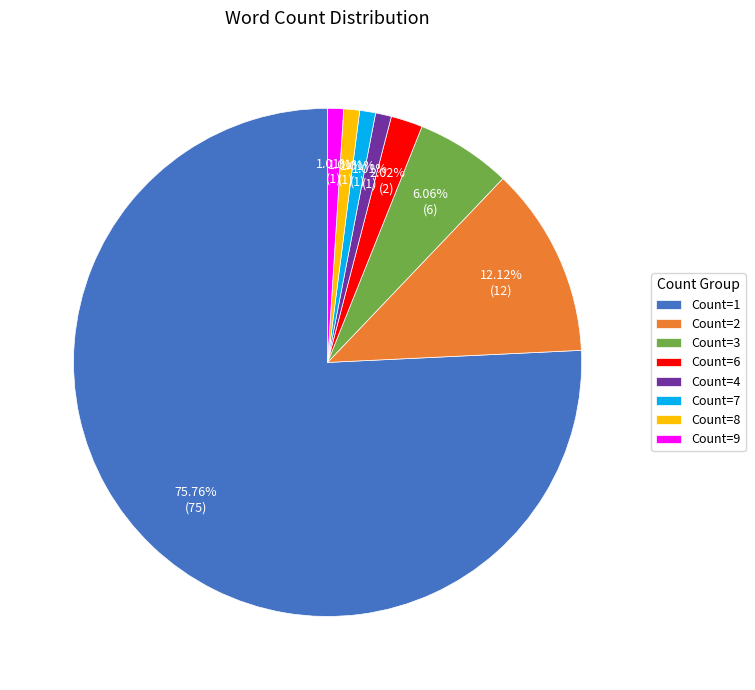

Combined, what portion of the pie is Count=1 and Count=6?

77.8%